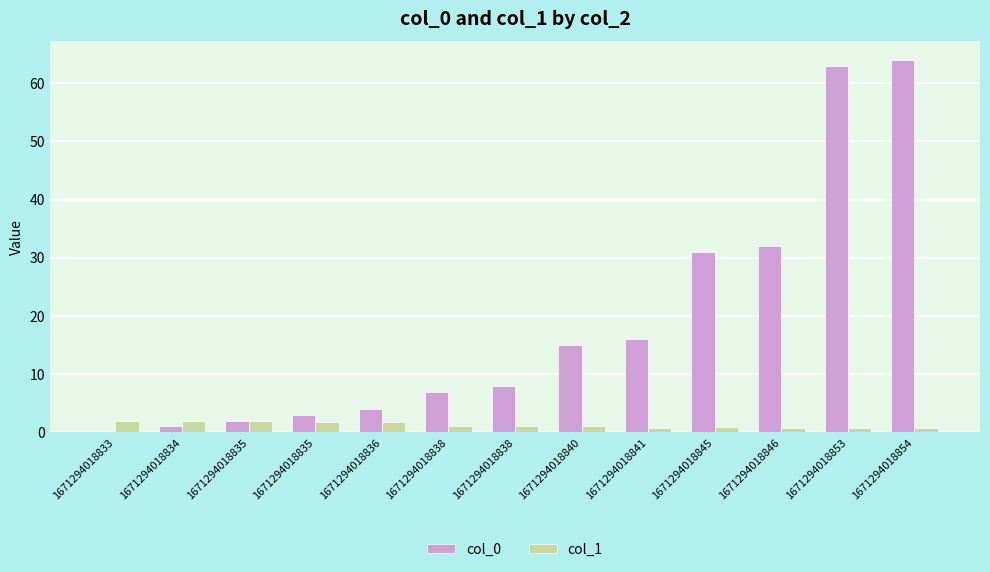

Where does the col_1 series first go above 1?

1671294018833